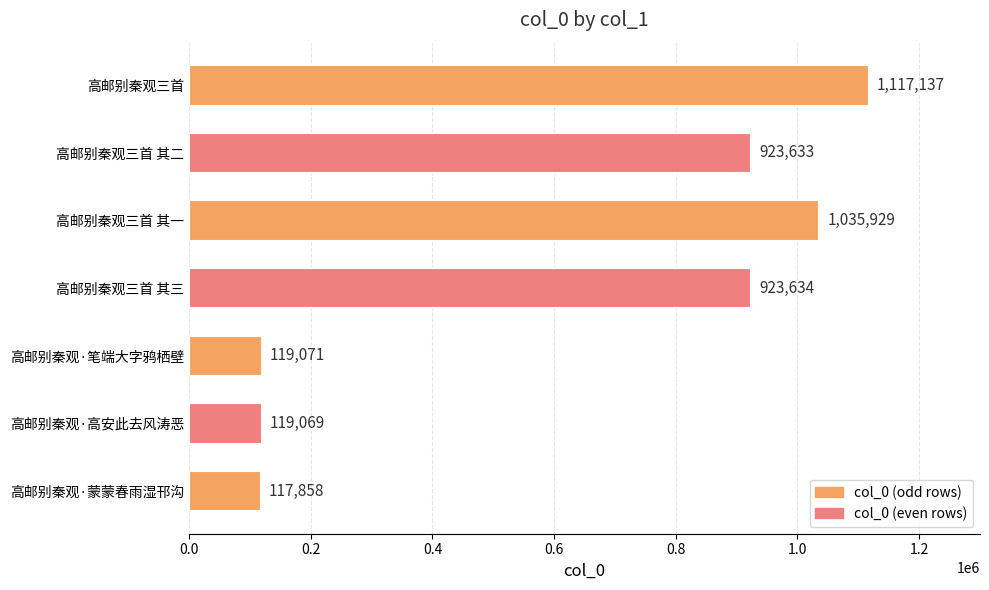

Rank the categories by value from lowest to highest.

高邮别秦观·蒙蒙春雨湿邗沟, 高邮别秦观·高安此去风涛恶, 高邮别秦观·笔端大字鸦栖壁, 高邮别秦观三首 其二, 高邮别秦观三首 其三, 高邮别秦观三首 其一, 高邮别秦观三首